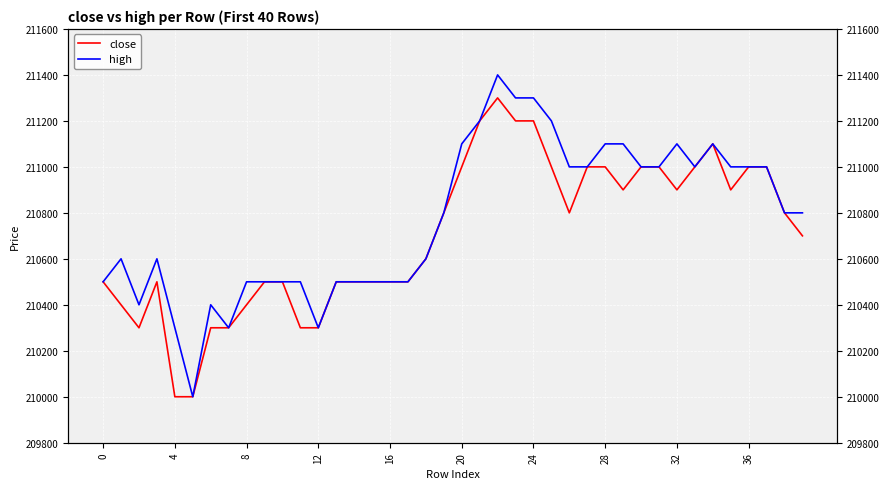

Reading right to left, what are all the values shown in this chart?

close: 210700	210800	211000	211000	210900	211100	211000	210900	211000	211000	210900	211000	211000	210800	211000	211200	211200	211300	211200	211000	210800	210600	210500	210500	210500	210500	210500	210300	210300	210500	210500	210400	210300	210300	210000	210000	210500	210300	210400	210500
high: 210800	210800	211000	211000	211000	211100	211000	211100	211000	211000	211100	211100	211000	211000	211200	211300	211300	211400	211200	211100	210800	210600	210500	210500	210500	210500	210500	210300	210500	210500	210500	210500	210300	210400	210000	210300	210600	210400	210600	210500